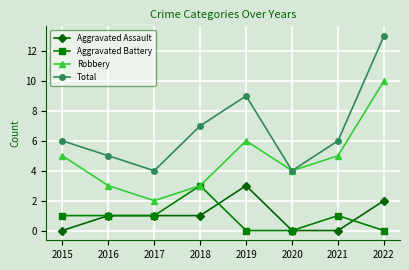

Reading left to right, what are all the values shown in this chart?

Aggravated Assault: 0	1	1	1	3	0	0	2
Aggravated Battery: 1	1	1	3	0	0	1	0
Robbery: 5	3	2	3	6	4	5	10
Total: 6	5	4	7	9	4	6	13